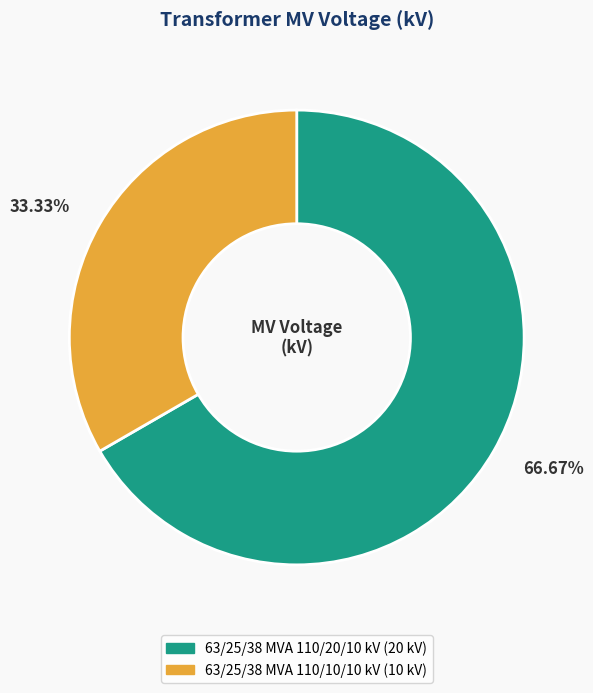

True or false: 63/25/38 MVA 110/10/10 kV accounts for 33% of the total.

True